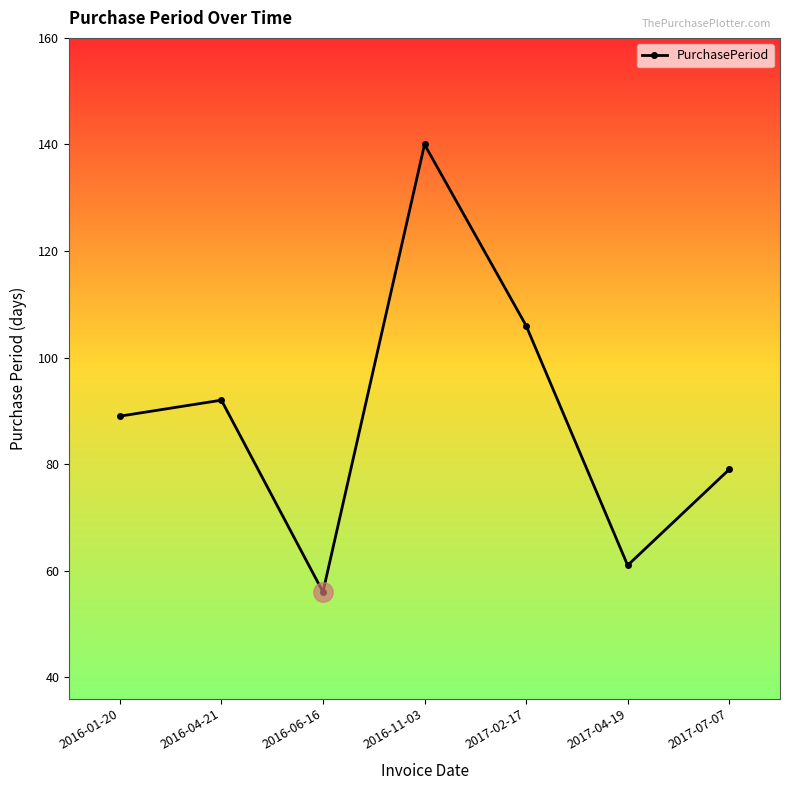

Which label corresponds to the smallest value in the chart?

2016-06-16